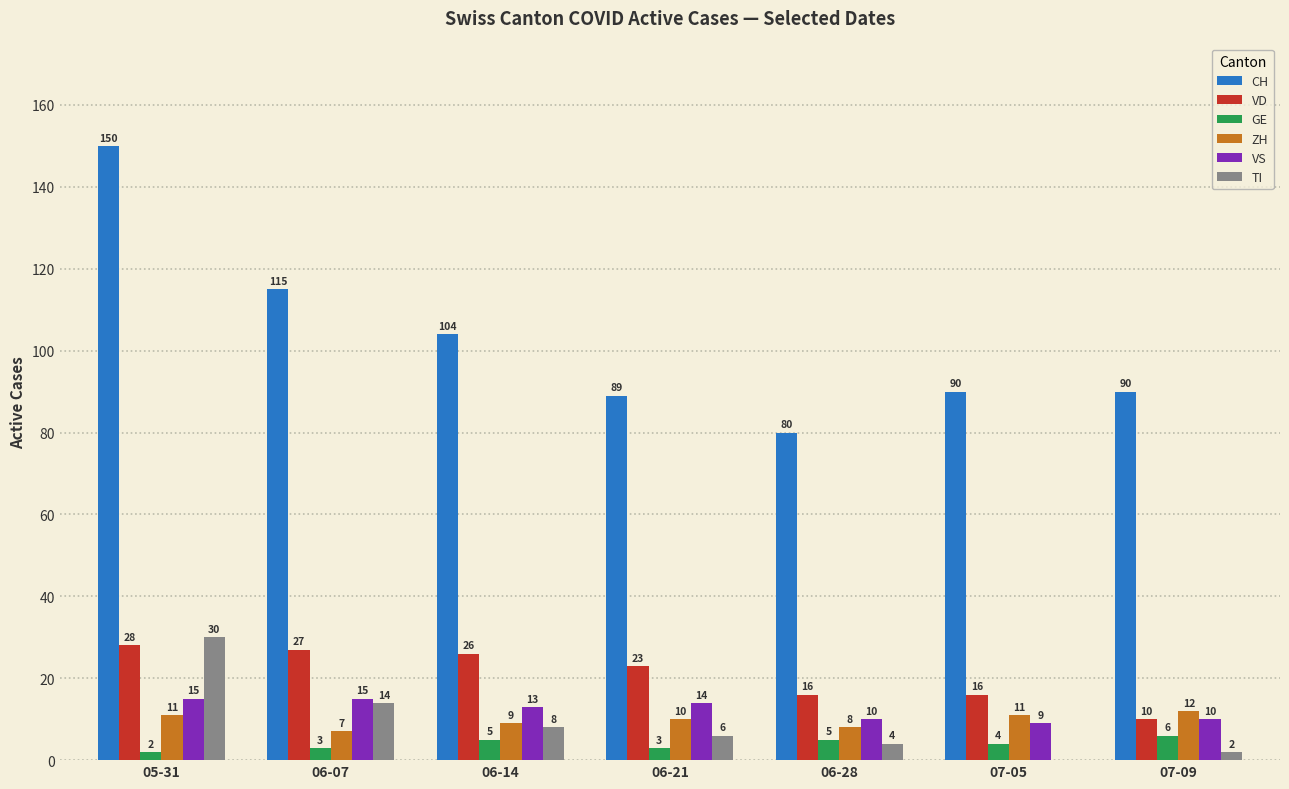

Reading right to left, extract all data points from this chart.

CH: 90	90	80	89	104	115	150
VD: 10	16	16	23	26	27	28
GE: 6	4	5	3	5	3	2
ZH: 12	11	8	10	9	7	11
VS: 10	9	10	14	13	15	15
TI: 2	0	4	6	8	14	30